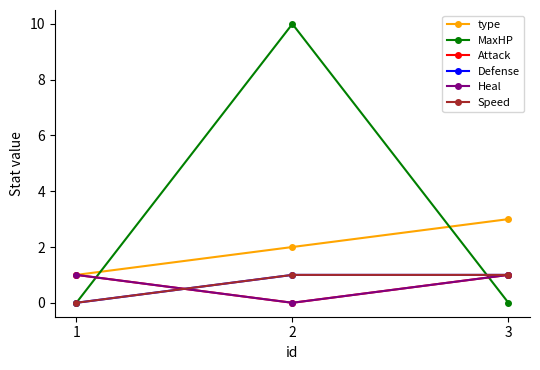

Is it true that Speed equals 0 at 2?

False